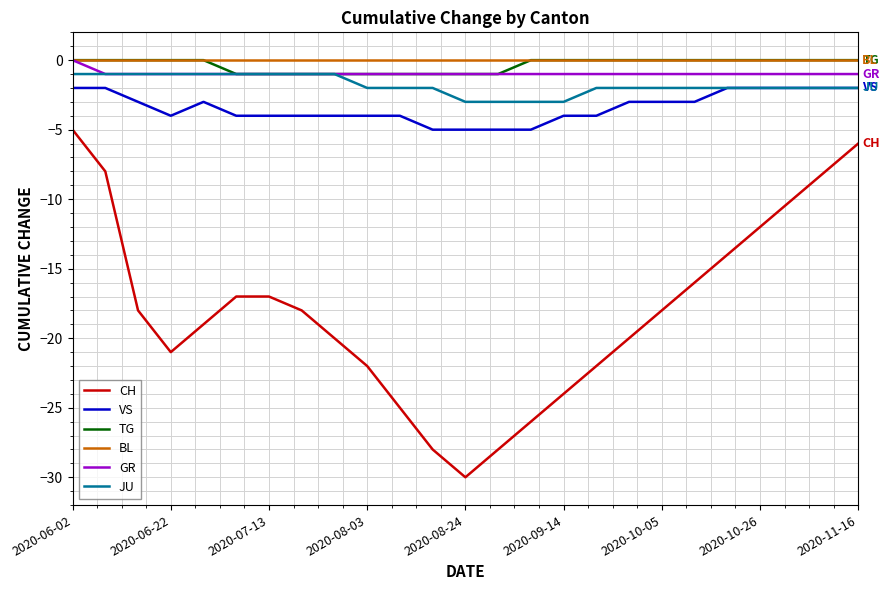

Is this an area chart (filled region under the line)?

No